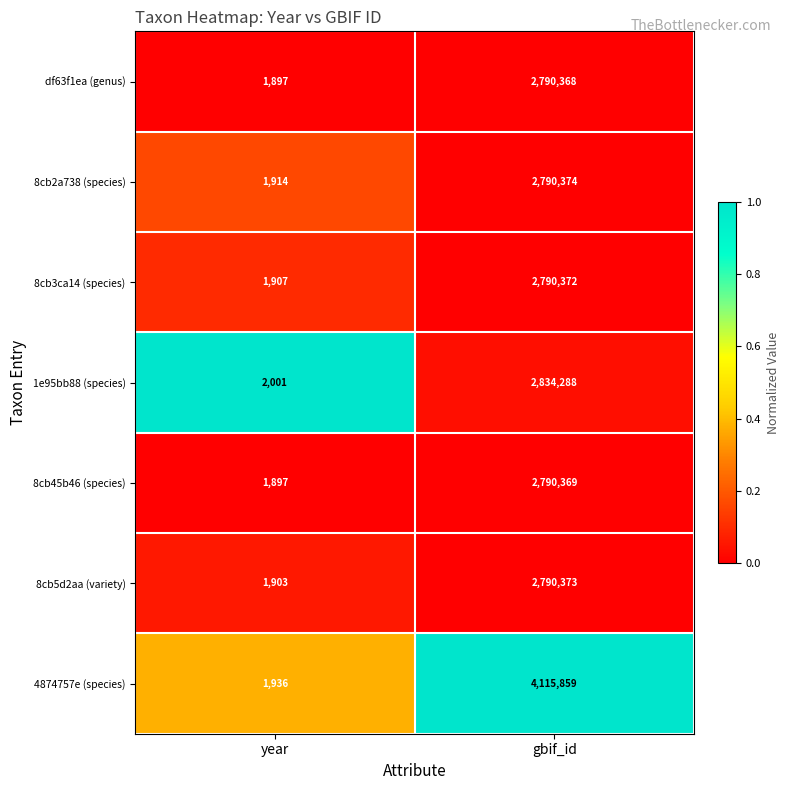

Between year and gbif_id, which series saw the biggest shift?

4874757e (species)